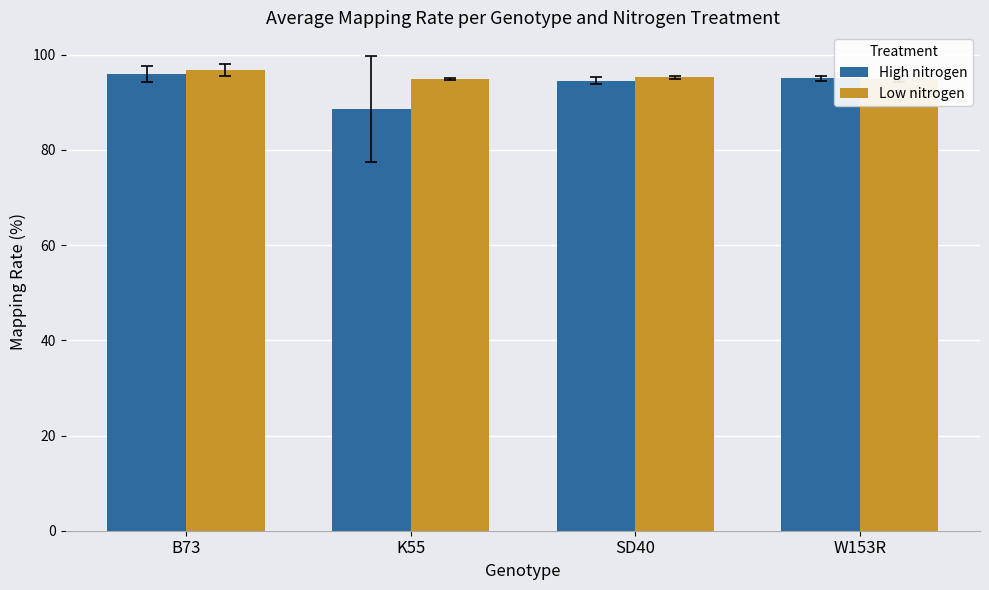

What is the difference between the second highest and second lowest values in the Low nitrogen series?

0.3